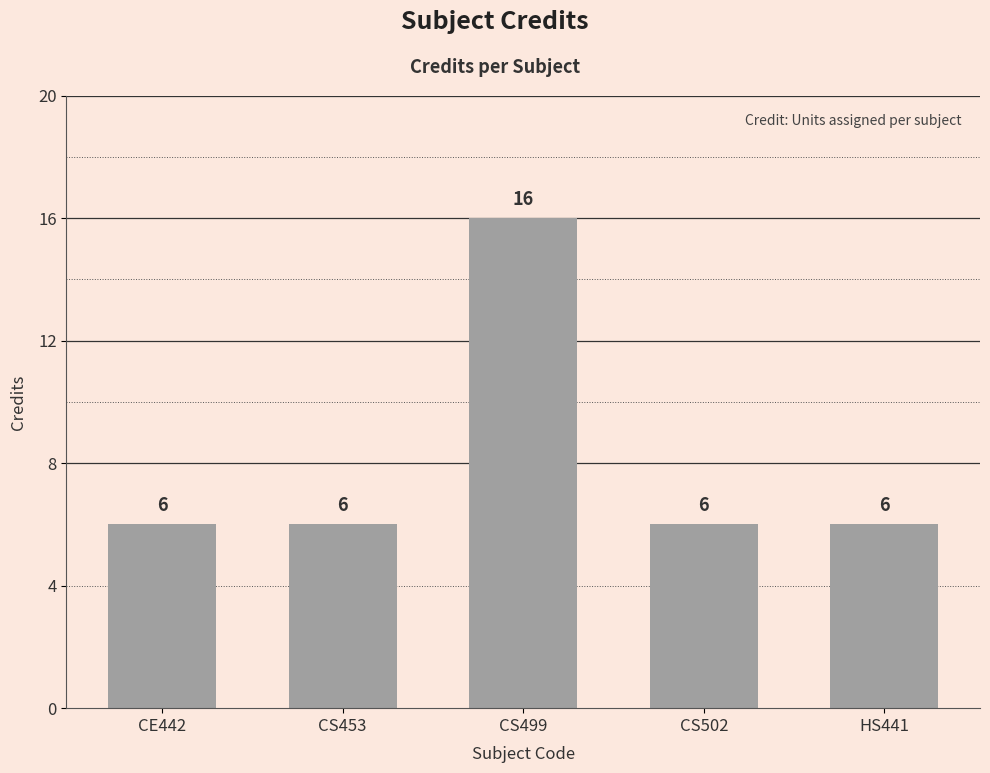

What is the label of the 1st bar from the right?

HS441